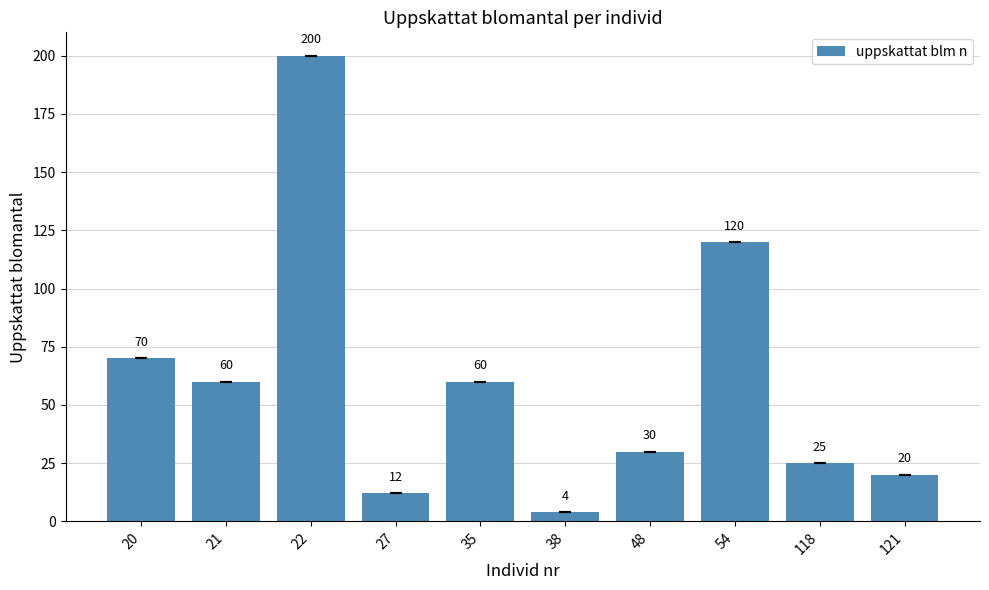

The chart shows a value of 12 at 27. True or false?

True